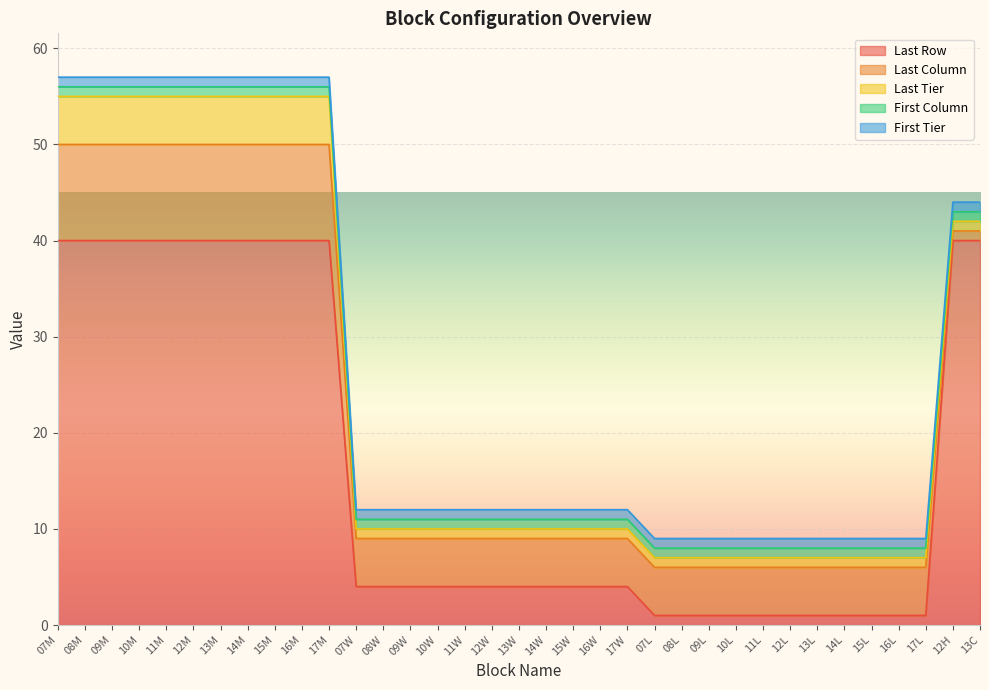

Does the chart display data point markers on the line(s)?

No